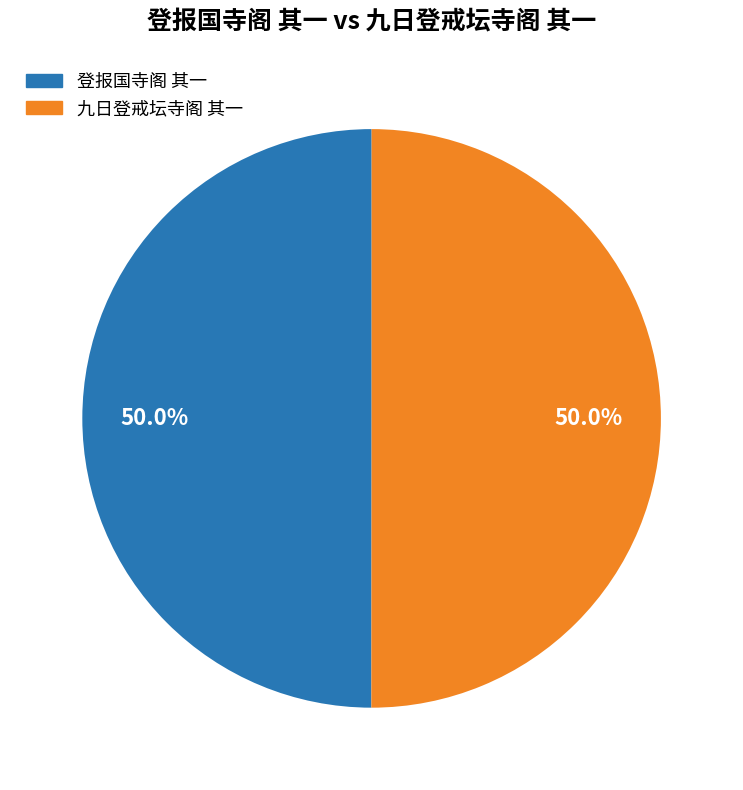

Count the number of slices in the pie.

2